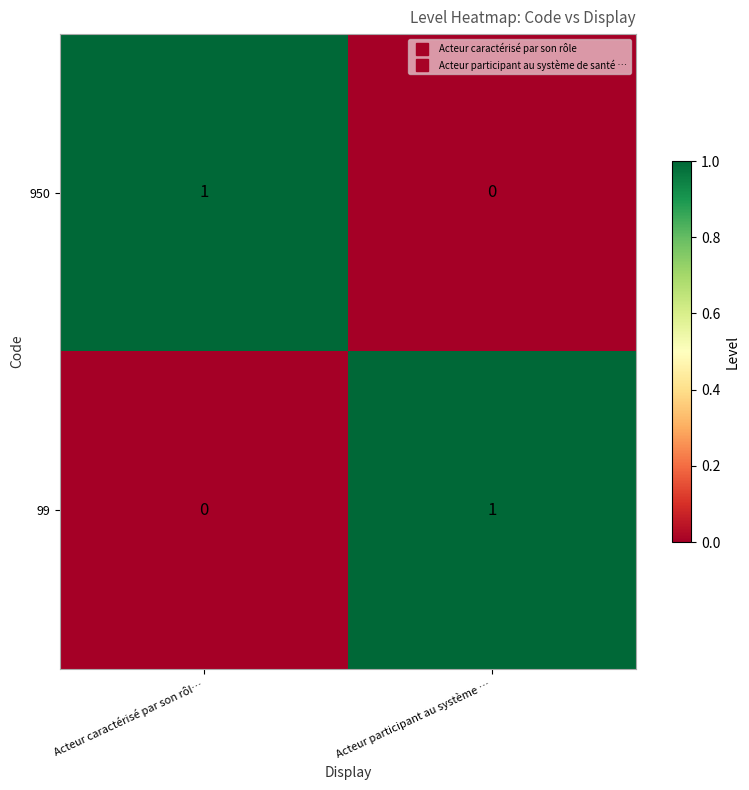

Rank the categories by 99 value from lowest to highest.

Acteur caractérisé par son rôl…, Acteur participant au système …